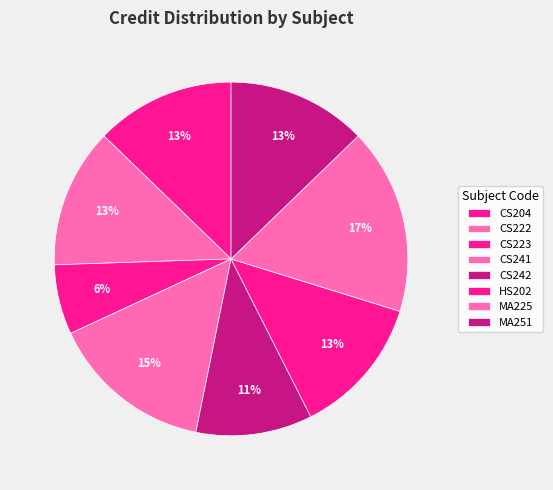

Count the number of slices in the pie.

8